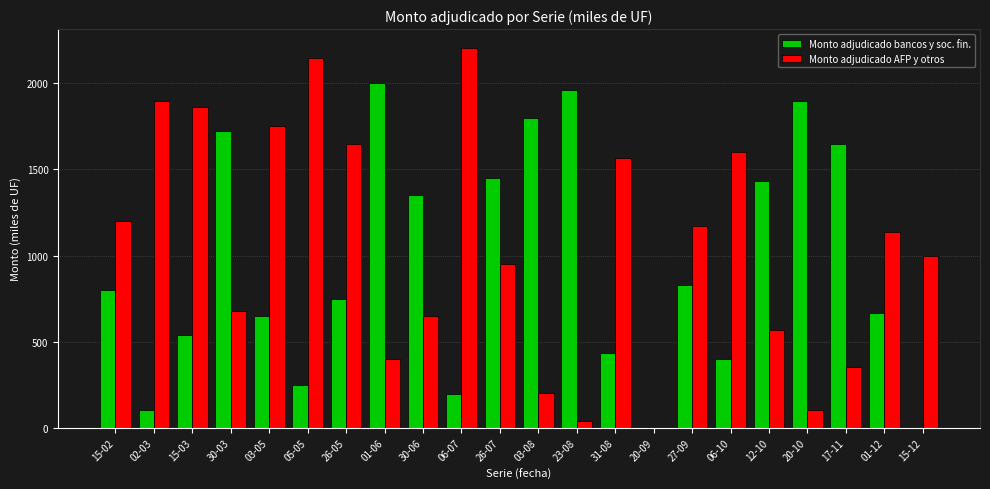

What value does the Monto adjudicado bancos y soc. fin. series have at 15-03, to the nearest 50?

550